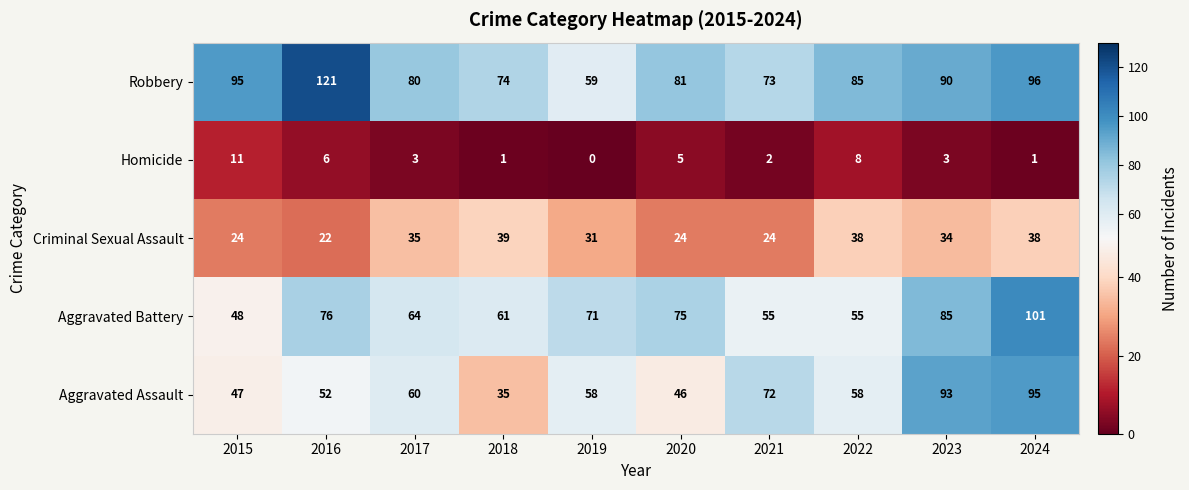

Where does the Robbery series first go above 85?

2015